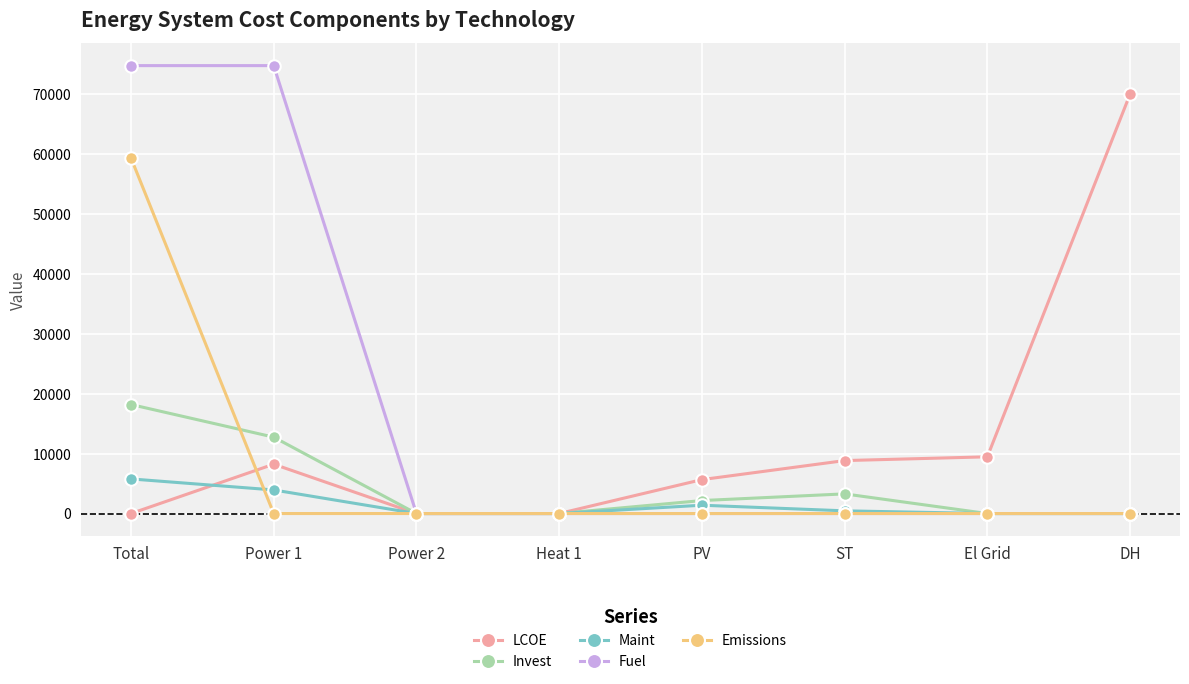

Is it true that LCOE equals 9469.5 at El Grid?

True